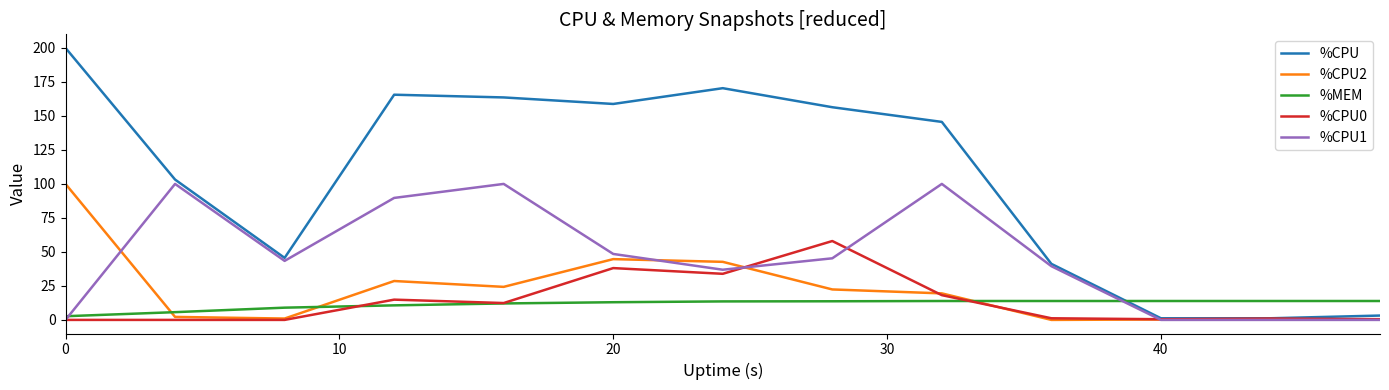

Which series has the largest total across all categories?

%CPU